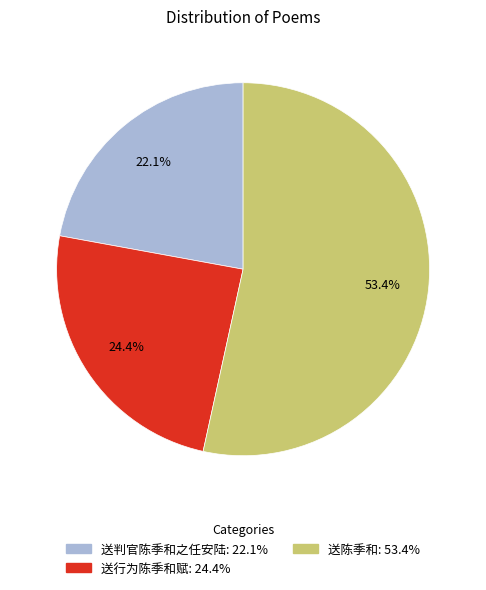

Which has a higher value, 送陈季和 or 送行为陈季和赋?

送陈季和